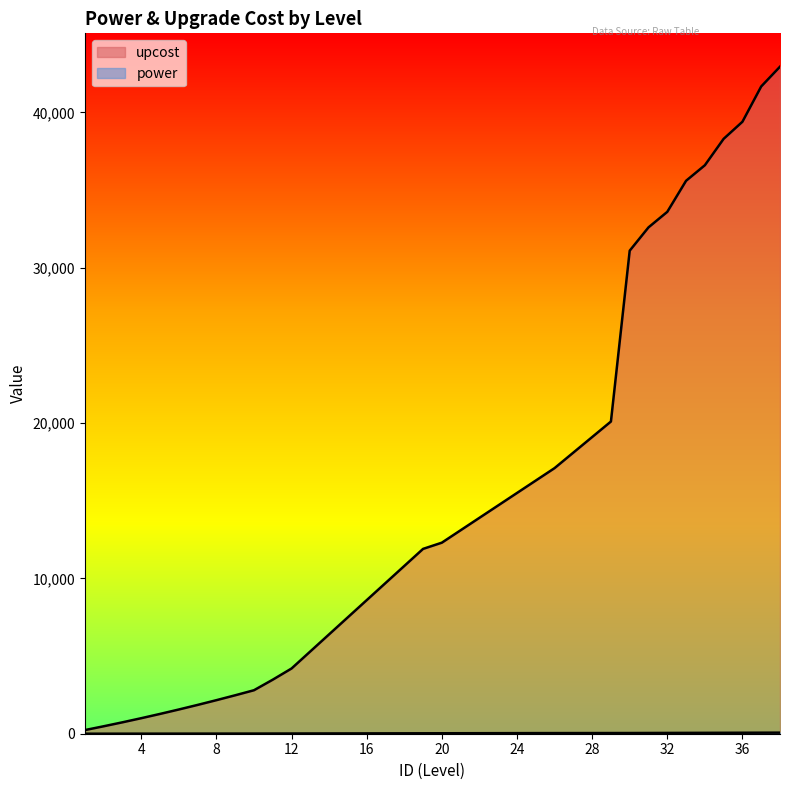

What is the value of the upcost point at the 33rd from the left?

35600